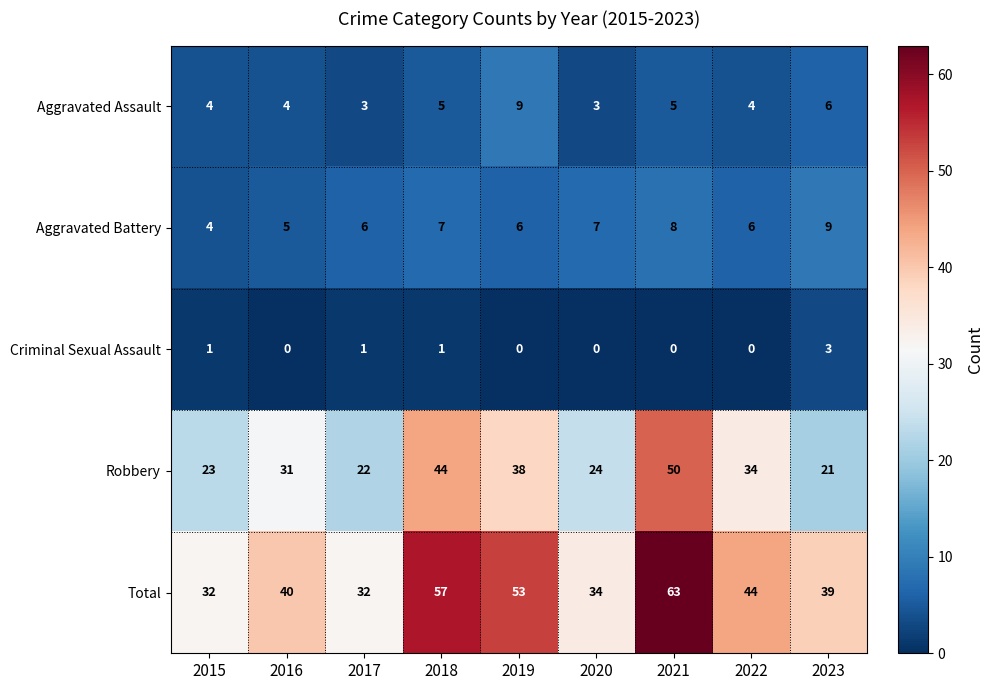

Between 2017 and 2019, which series saw the biggest shift?

Total